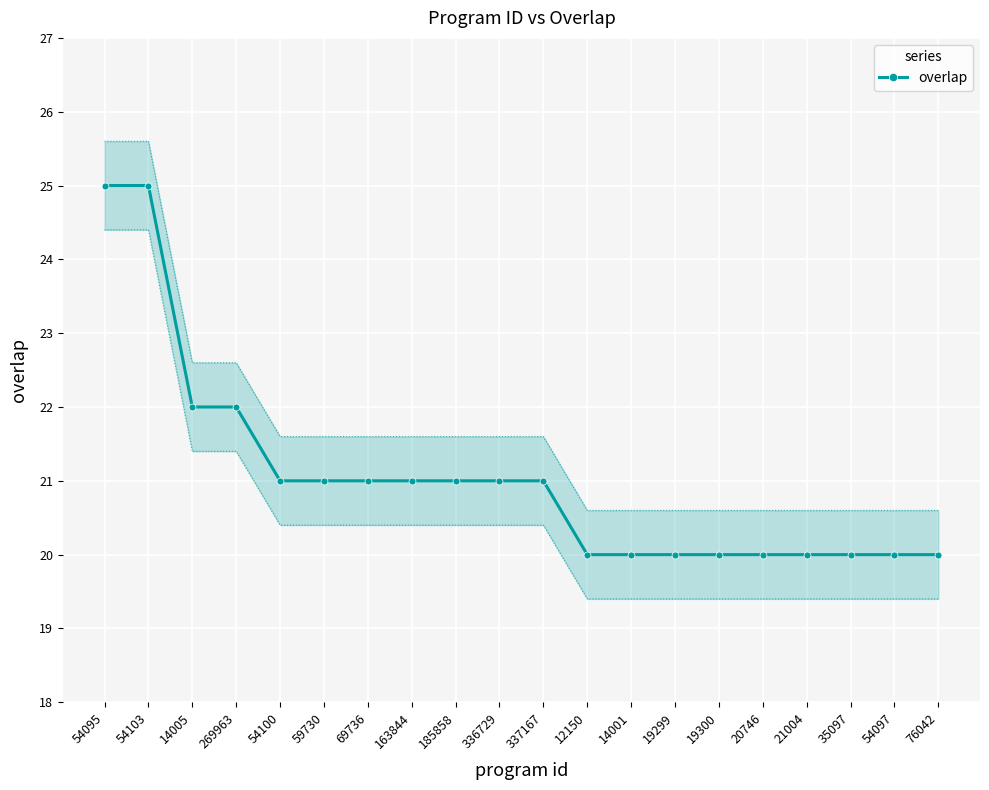

What is the label of the 10th point from the left?

336729